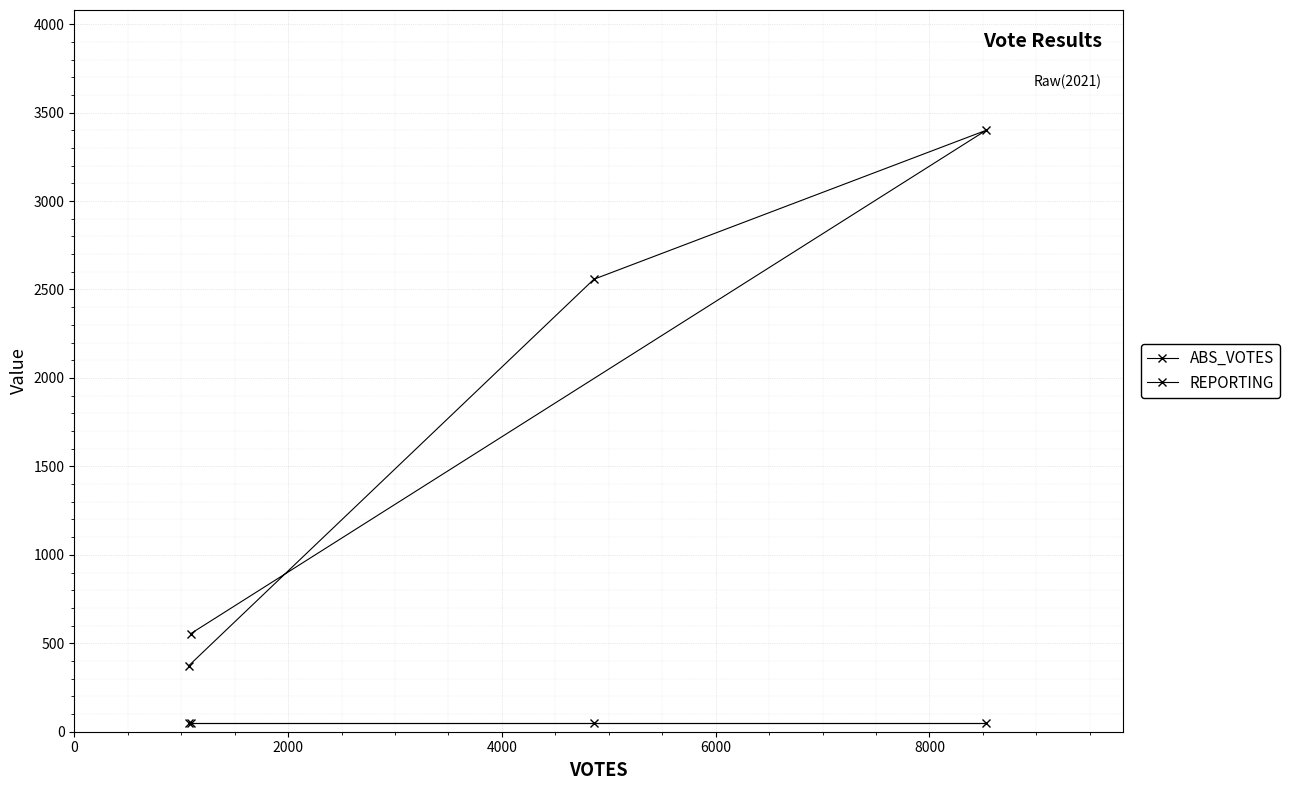

How many data points does each series have?

4